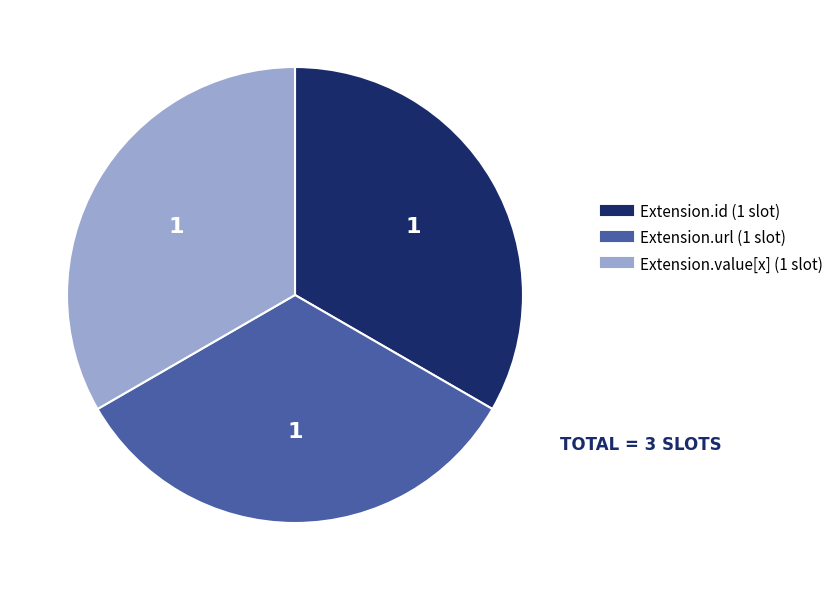

Does any single category account for the majority?

No